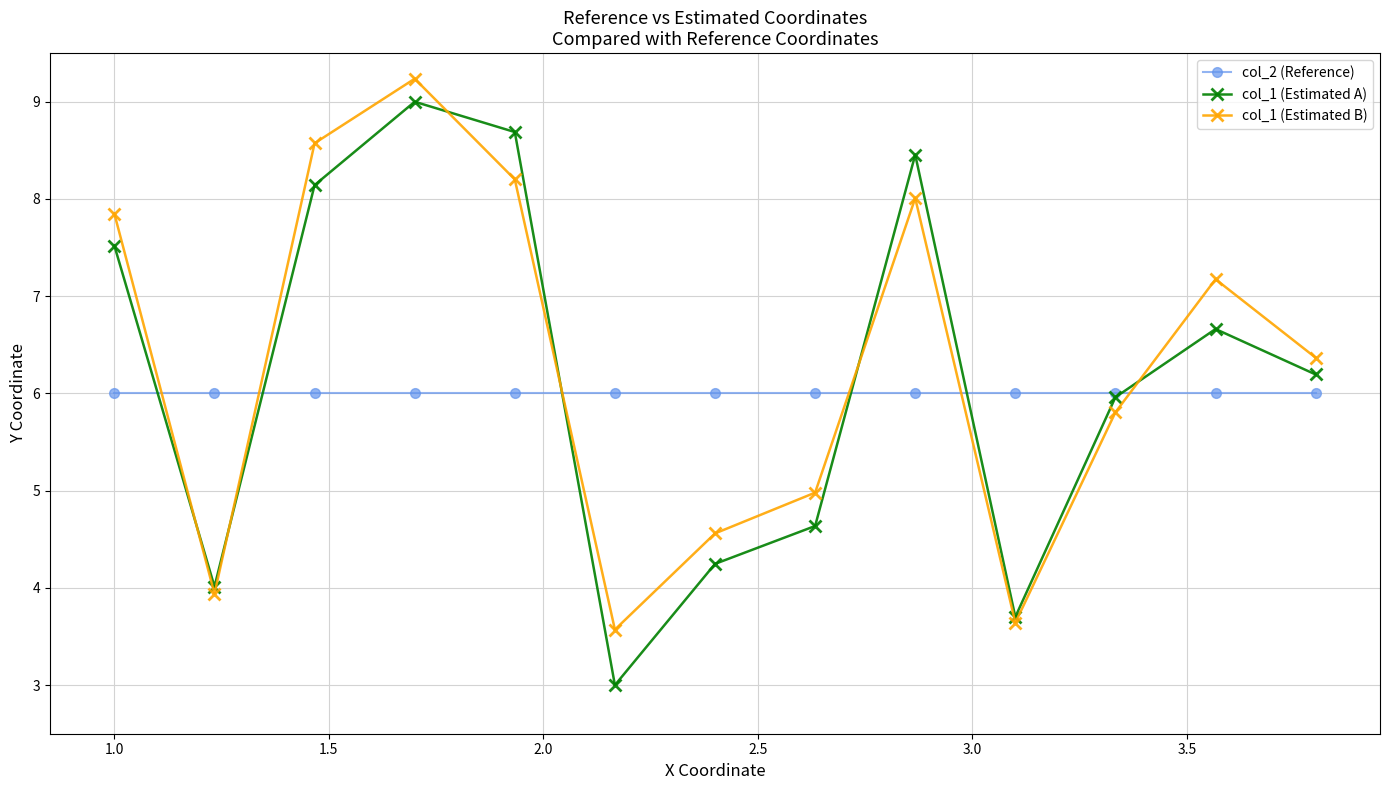

Which series has the widest spread of values?

col_1 (Estimated A)